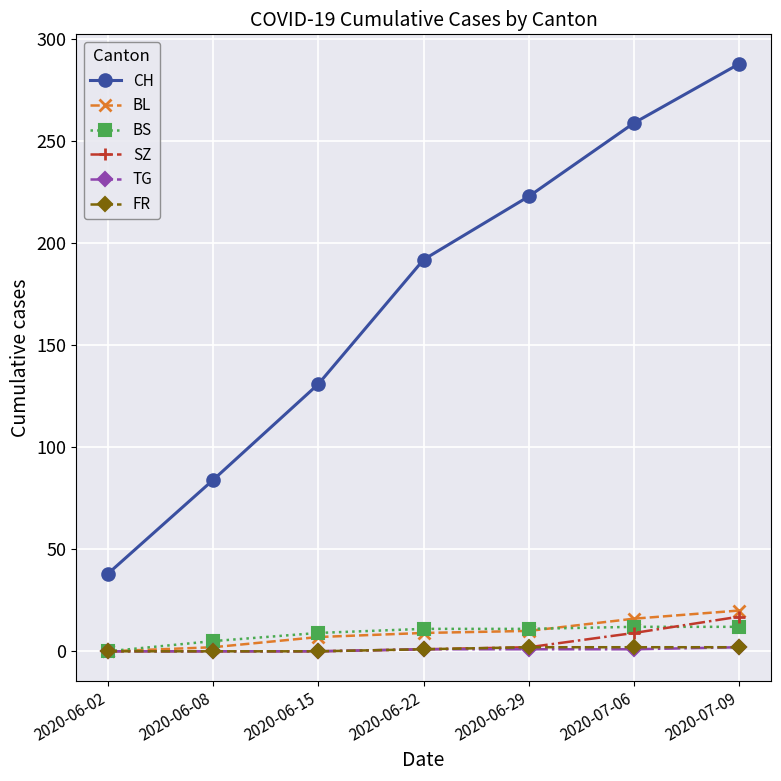

True or false: CH and FR intersect in this chart.

False